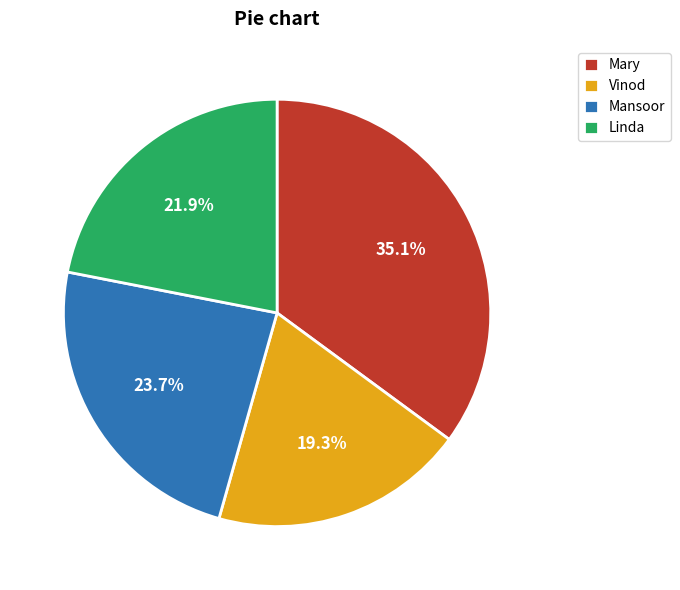

How much of the chart is everything except Linda?

78.1%